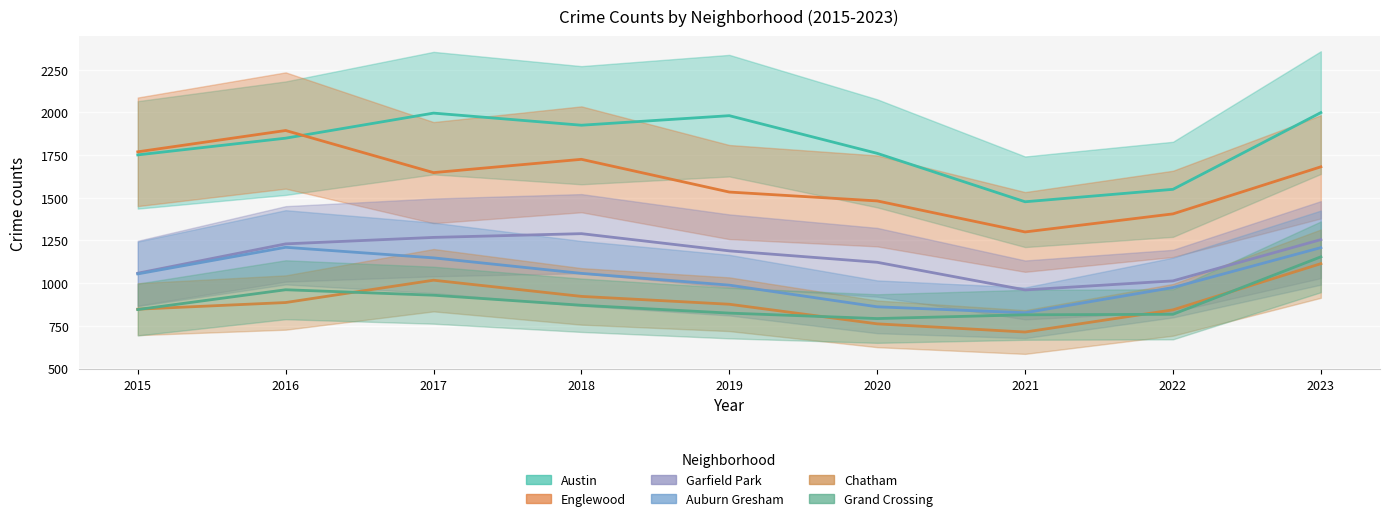

Is it true that Austin equals 555 at 2020?

False